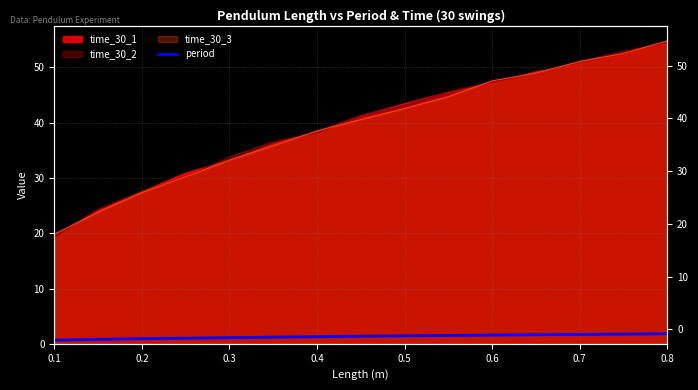

True or false: the data has more than 1 interior local peaks.

False